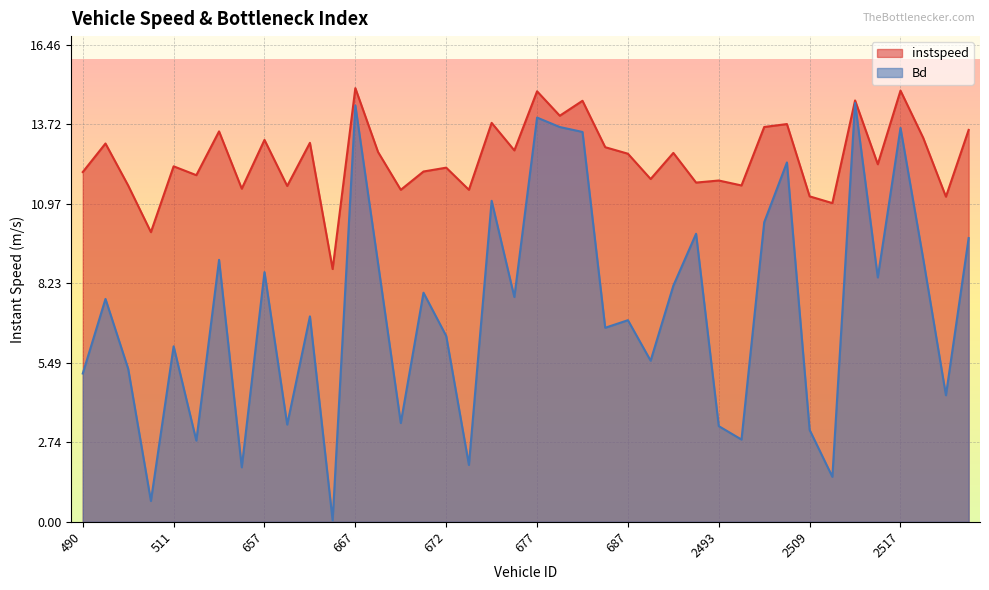

True or false: instspeed and Bd intersect in this chart.

False